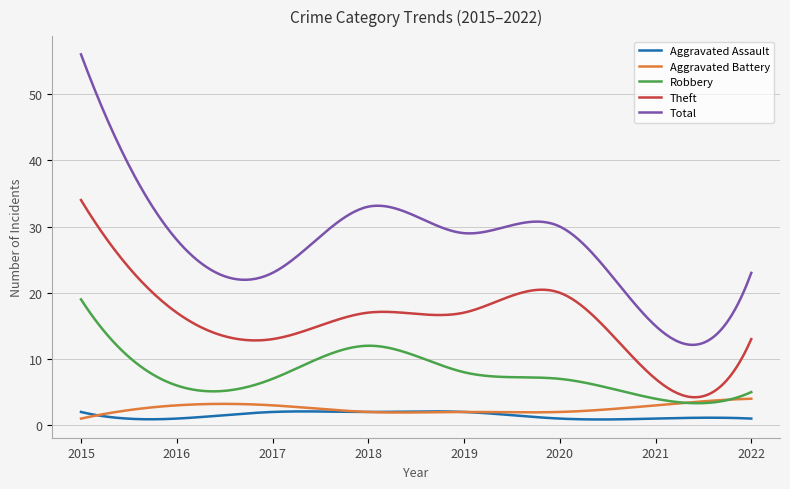

Which series has the largest total across all categories?

Total